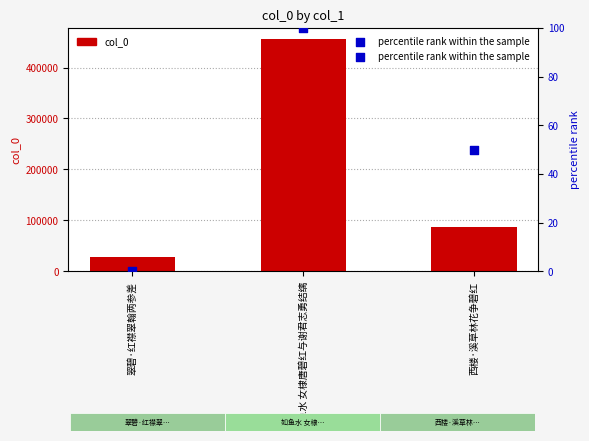

At how many categories does at least one series exceed 151324?

1